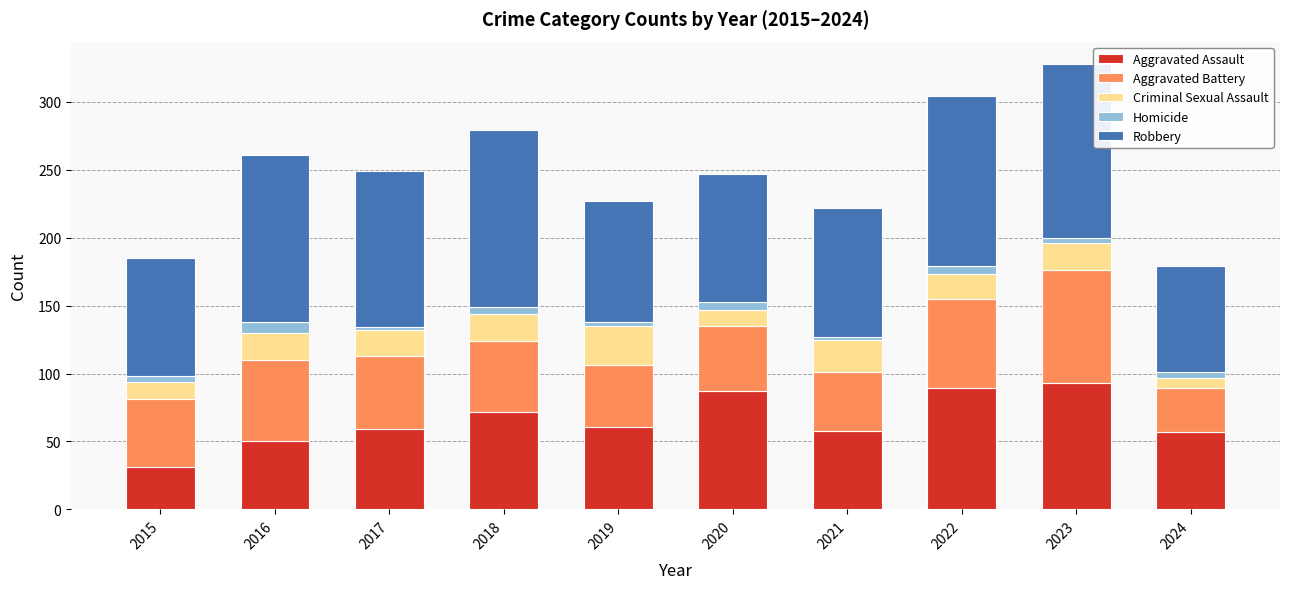

True or false: Aggravated Assault has a value of 61 at 2019.

True